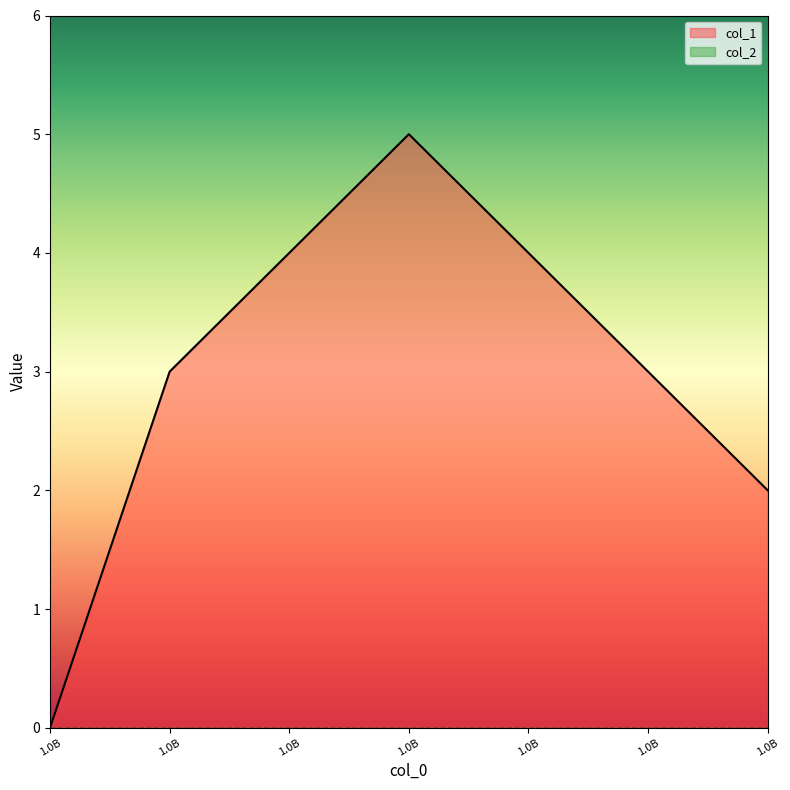

Reading right to left, list all the values displayed in this chart.

1.0B=2	1.0B=3	1.0B=4	1.0B=5	1.0B=4	1.0B=3	1.0B=0